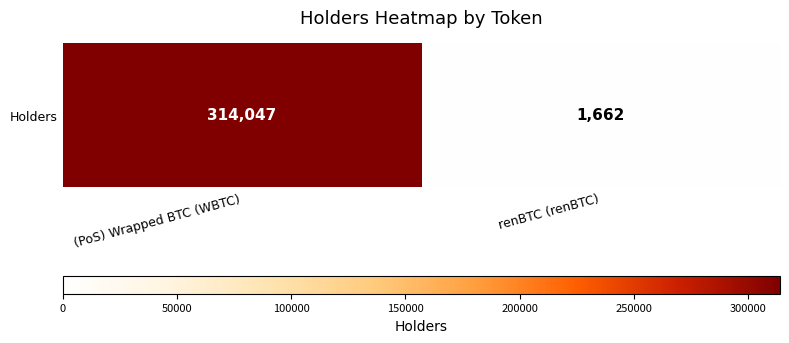

Which has a higher value, renBTC (renBTC) or (PoS) Wrapped BTC (WBTC)?

(PoS) Wrapped BTC (WBTC)